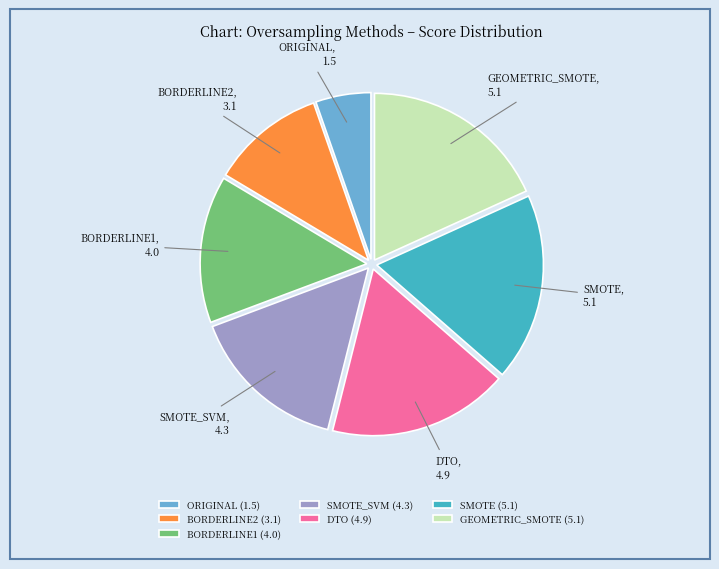

Does BORDERLINE2 represent more than half of the total?

No